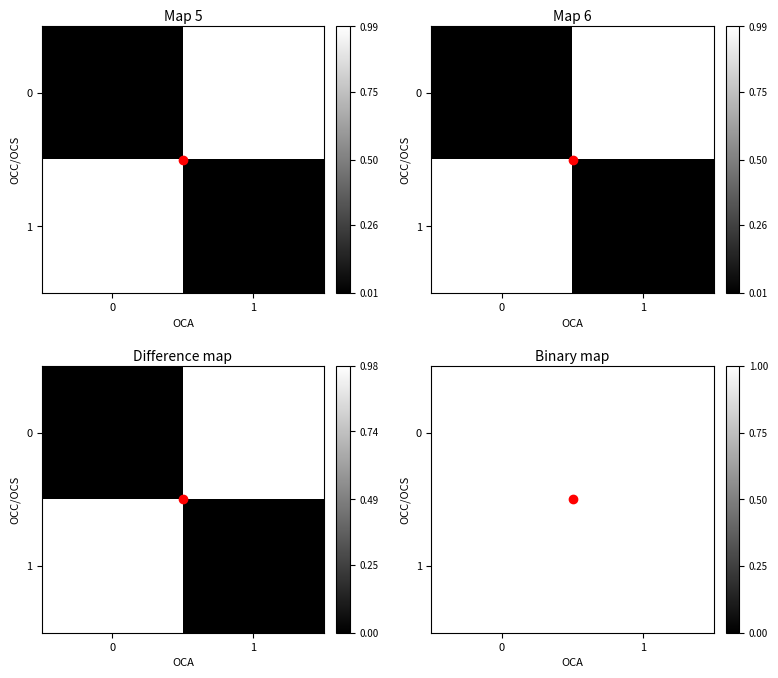

Reading left to right, extract all data points from this chart.

0: 0	0
1: 1	1